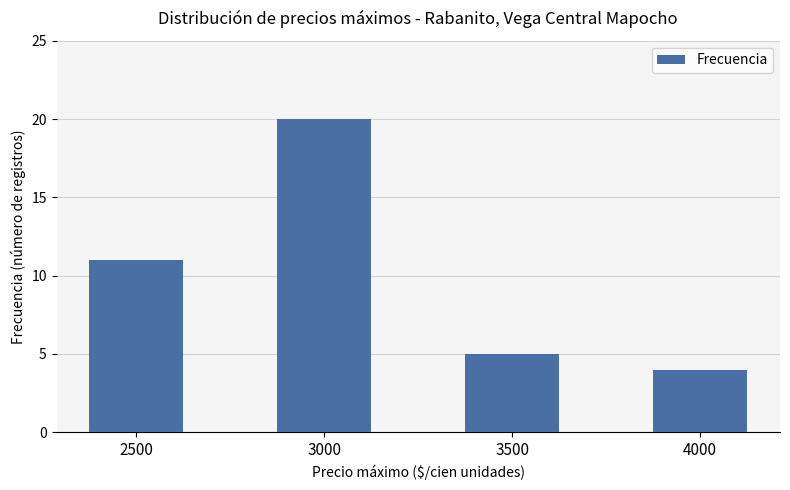

What is the value of the 3rd bar from the left?

5